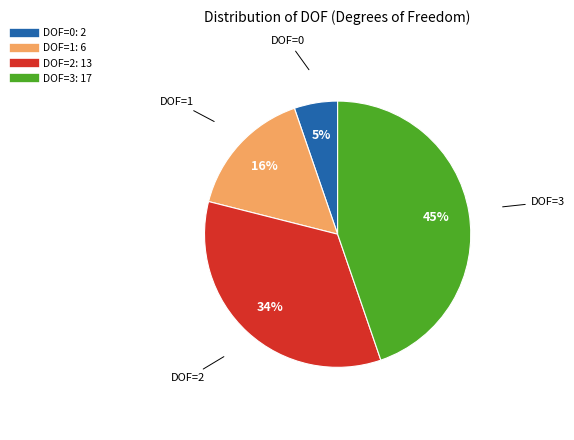

To the nearest percent, what is the average slice percentage?

25%